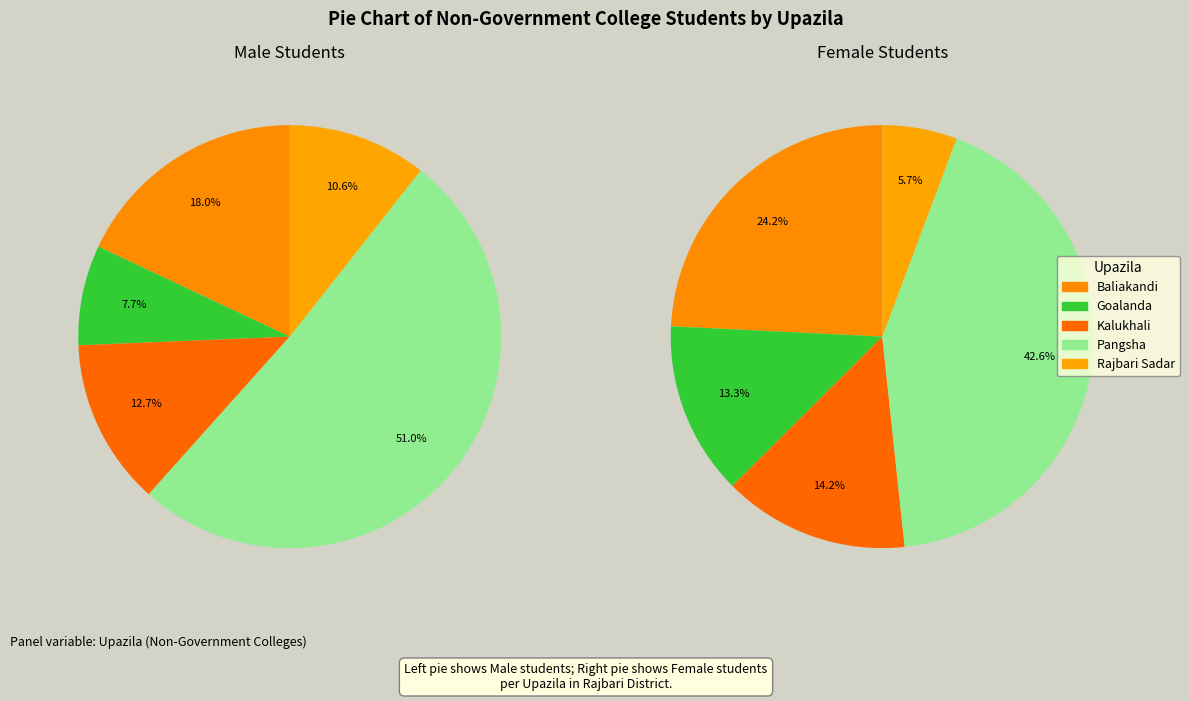

What is the spread (max minus min) of values at Rajbari Sadar?

534